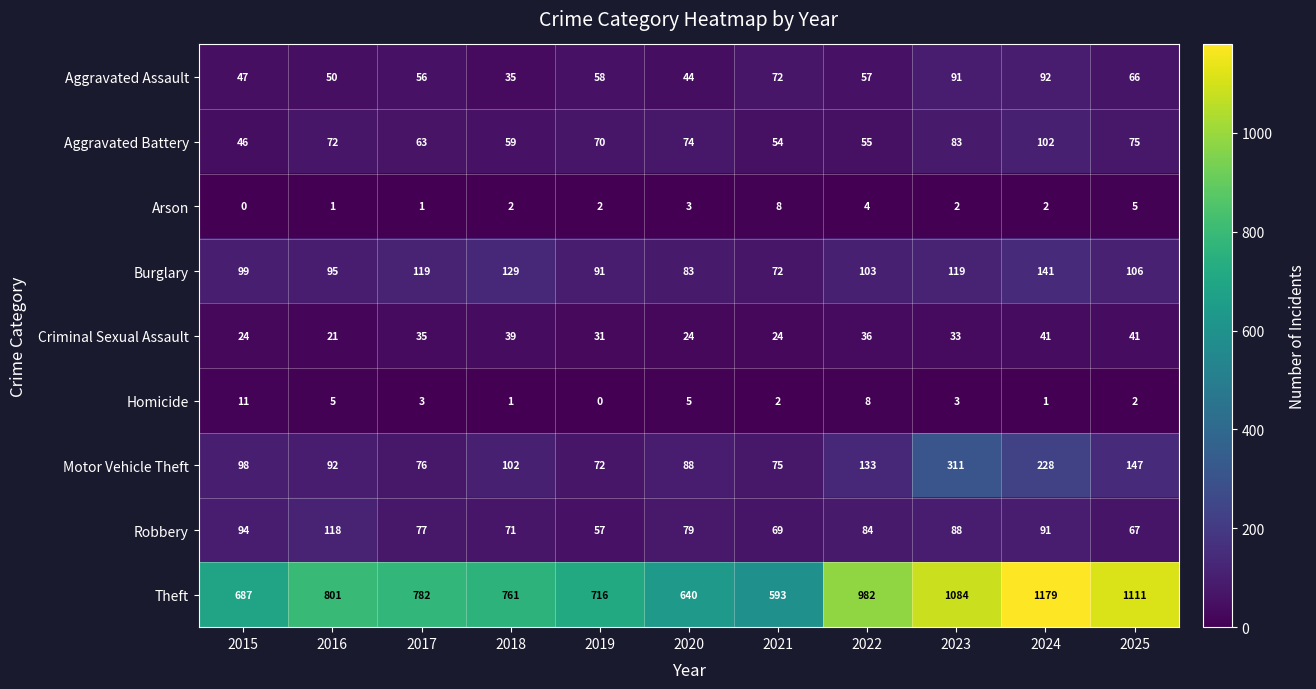

At how many categories does at least one series exceed 997?

3